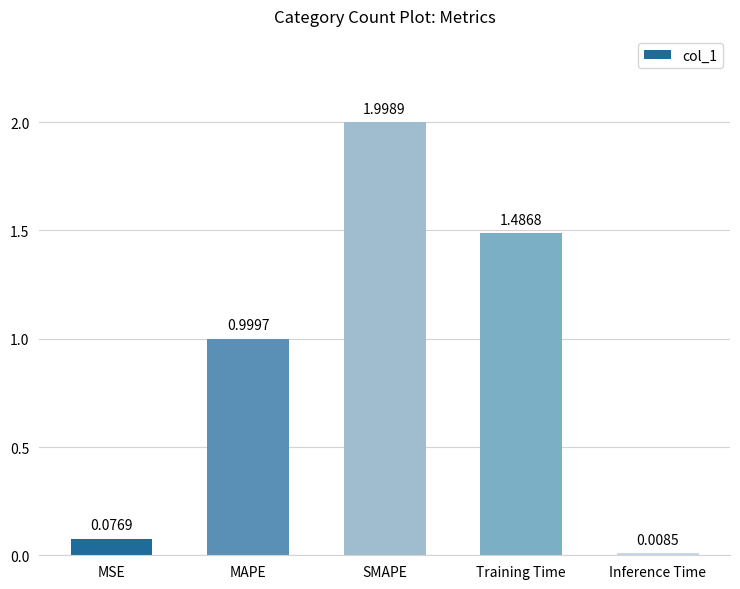

What is the sum of all values?

4.6